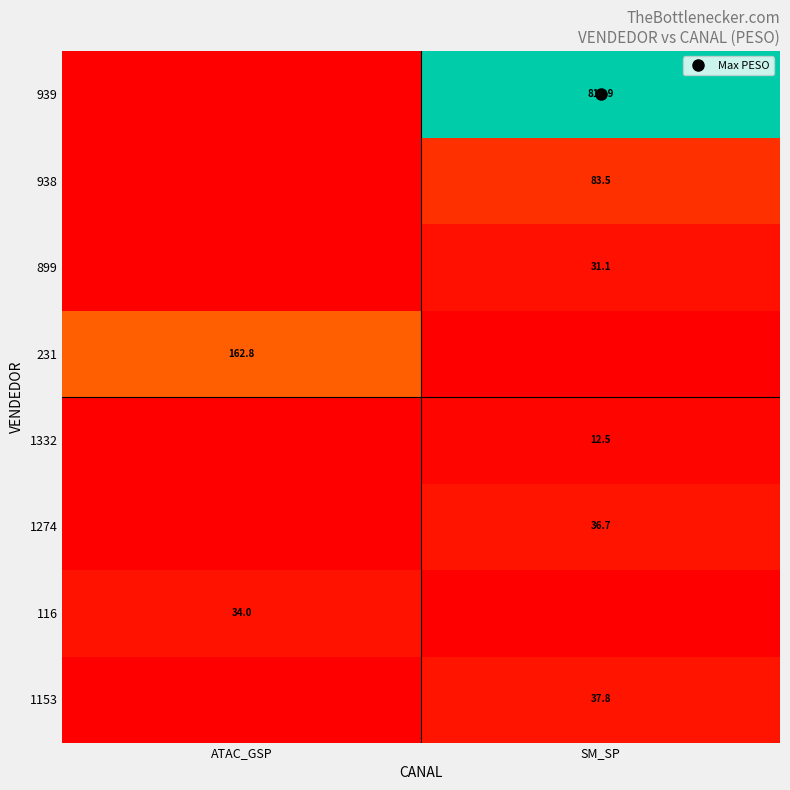

What is the highest value of the 231 series?

162.8